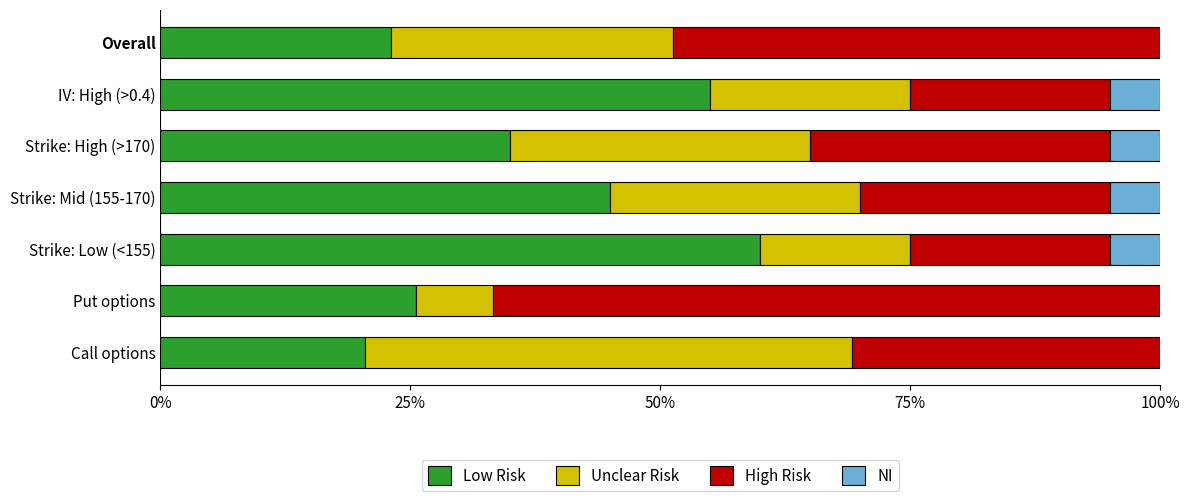

Count the number of data series in this chart.

4